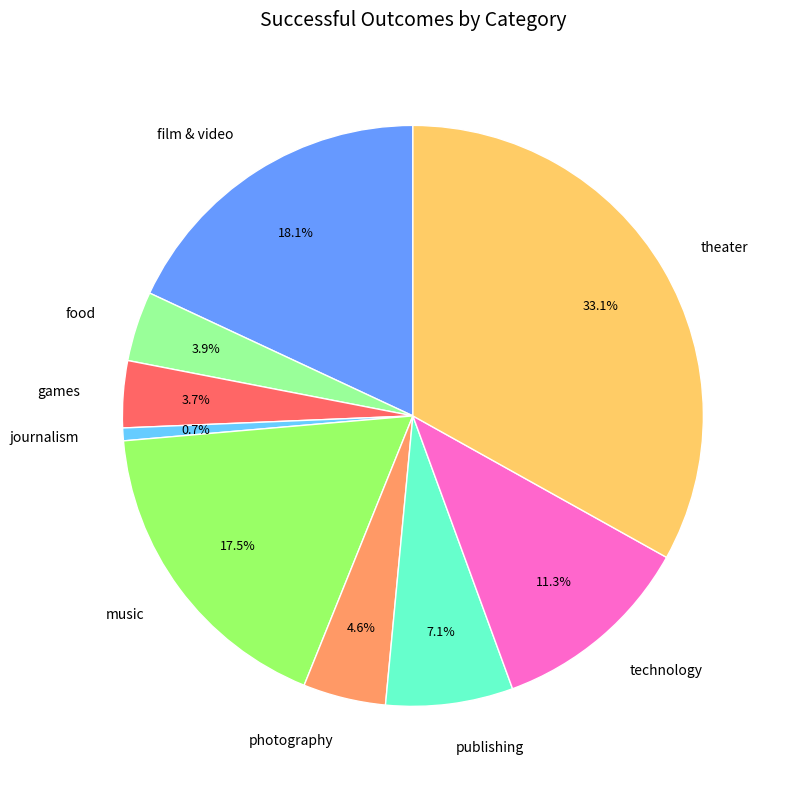

Is the sum of journalism and music greater than half?

No